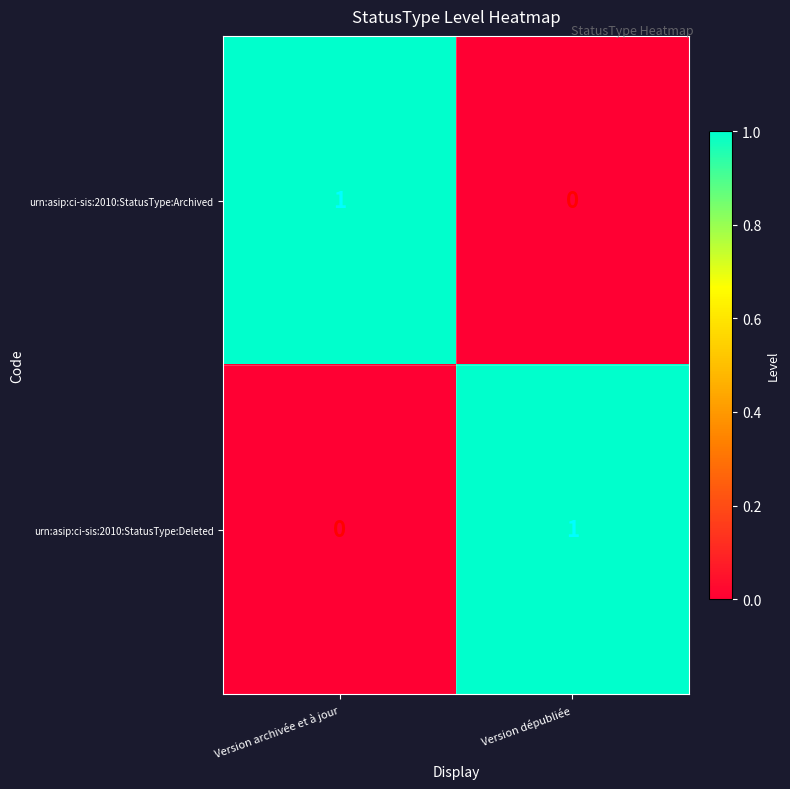

List the labels in order of urn:asip:ci-sis:2010:StatusType:Deleted value, smallest first.

Version archivée et à jour, Version dépubliée